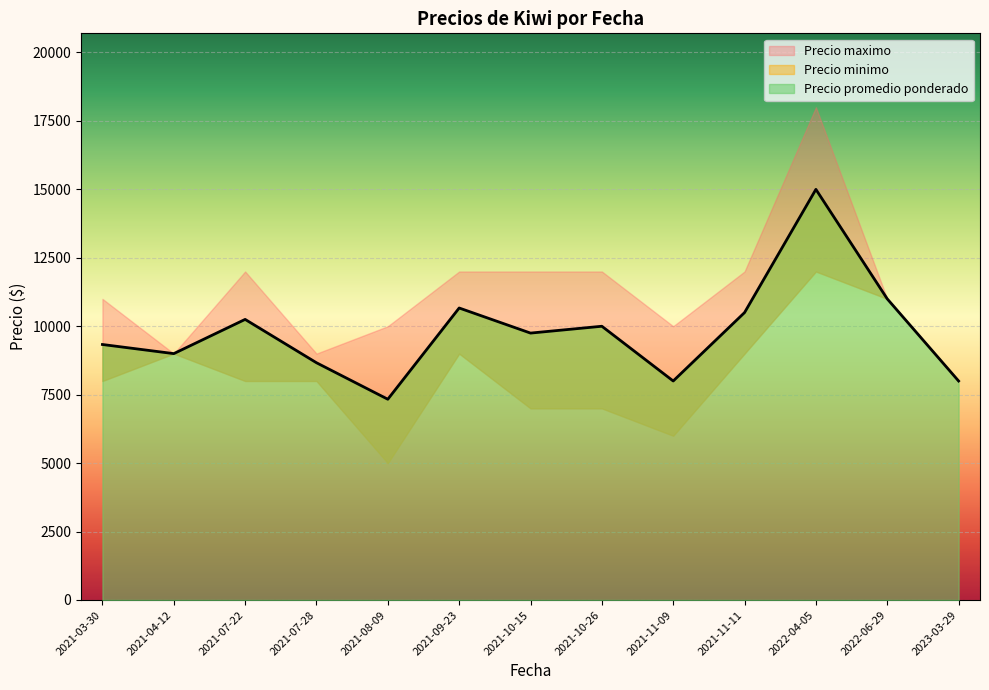

At which label is Precio maximo closest to 11500?

2021-03-30